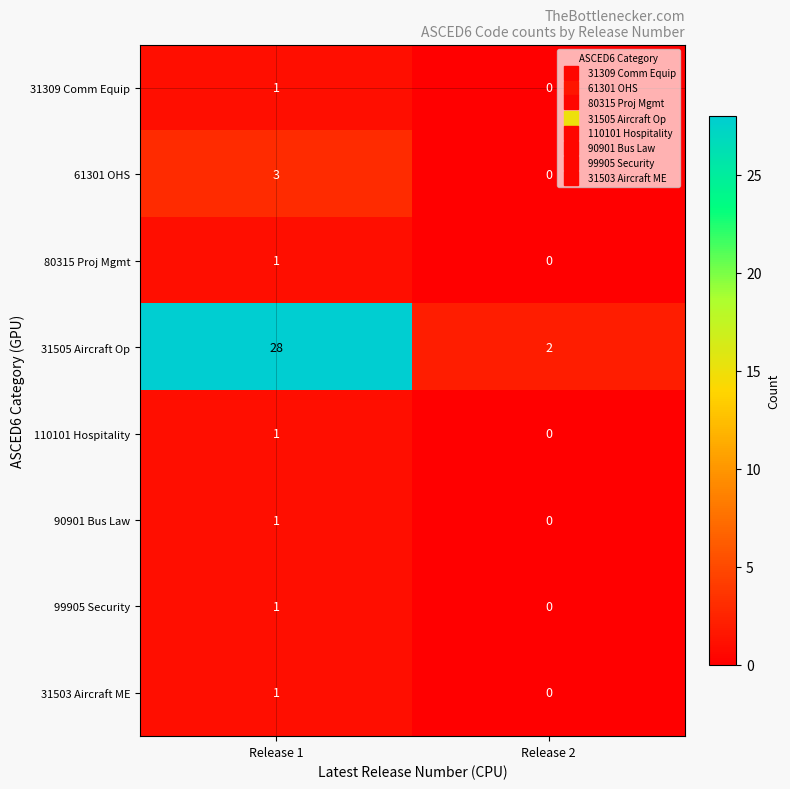

Reading left to right, extract all data points from this chart.

31309 Comm Equip: 1	0
61301 OHS: 3	0
80315 Proj Mgmt: 1	0
31505 Aircraft Op: 28	2
110101 Hospitality: 1	0
90901 Bus Law: 1	0
99905 Security: 1	0
31503 Aircraft ME: 1	0